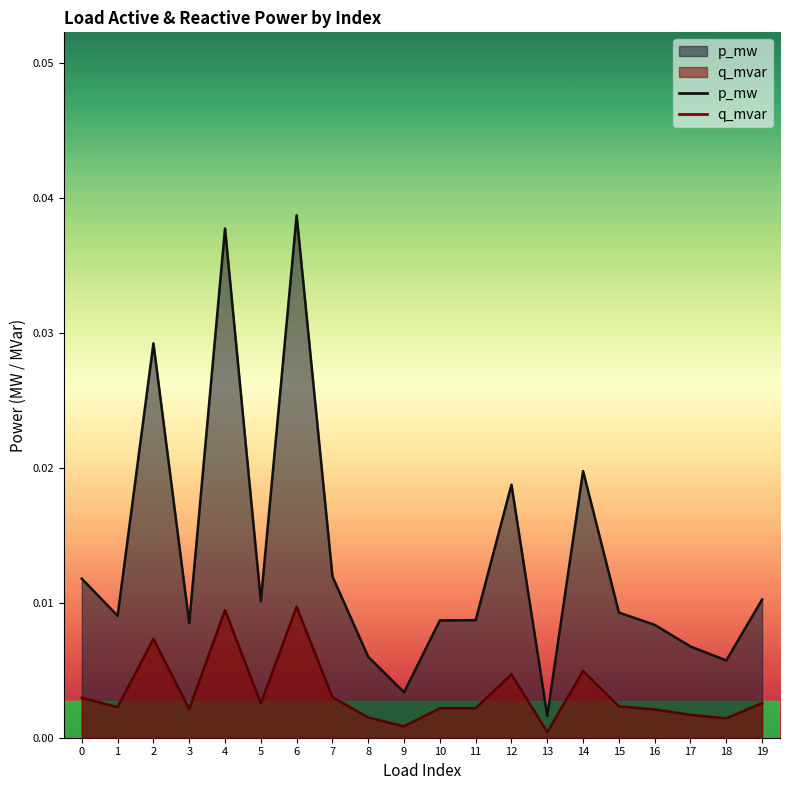

Does the chart display data point markers on the line(s)?

No